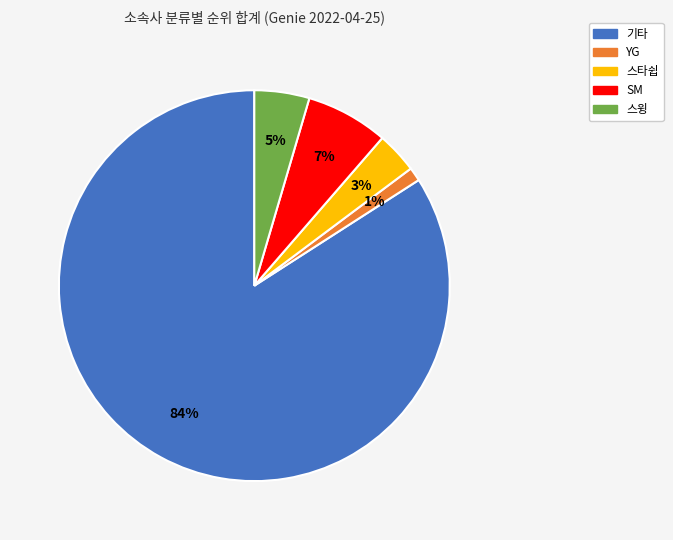

To the nearest percent, what portion does 스윙 represent?

5%